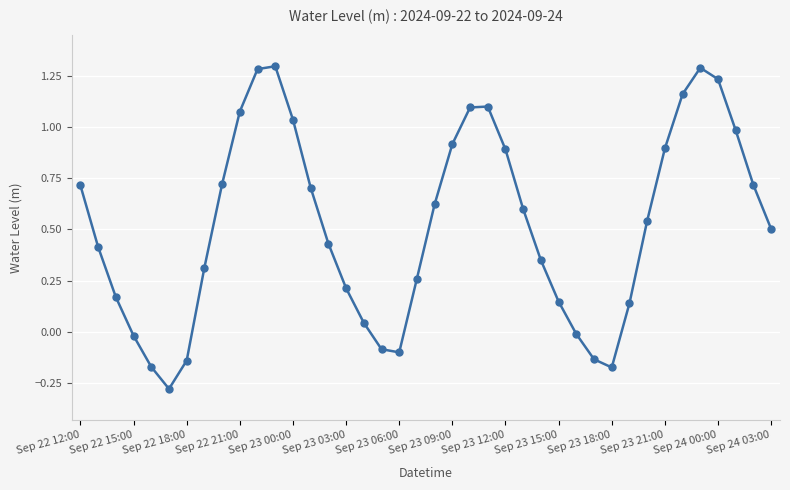

What is the difference between the second highest and second lowest values?

1.5